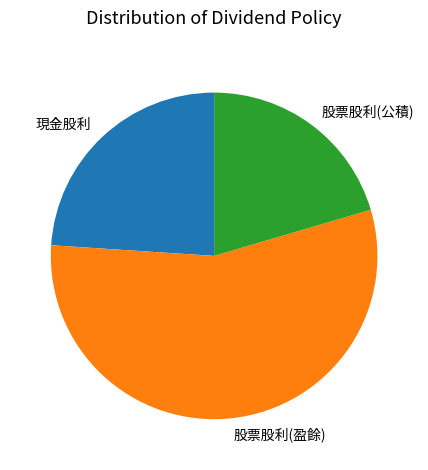

Is it true that 股票股利(公積) is 33% of the pie?

False